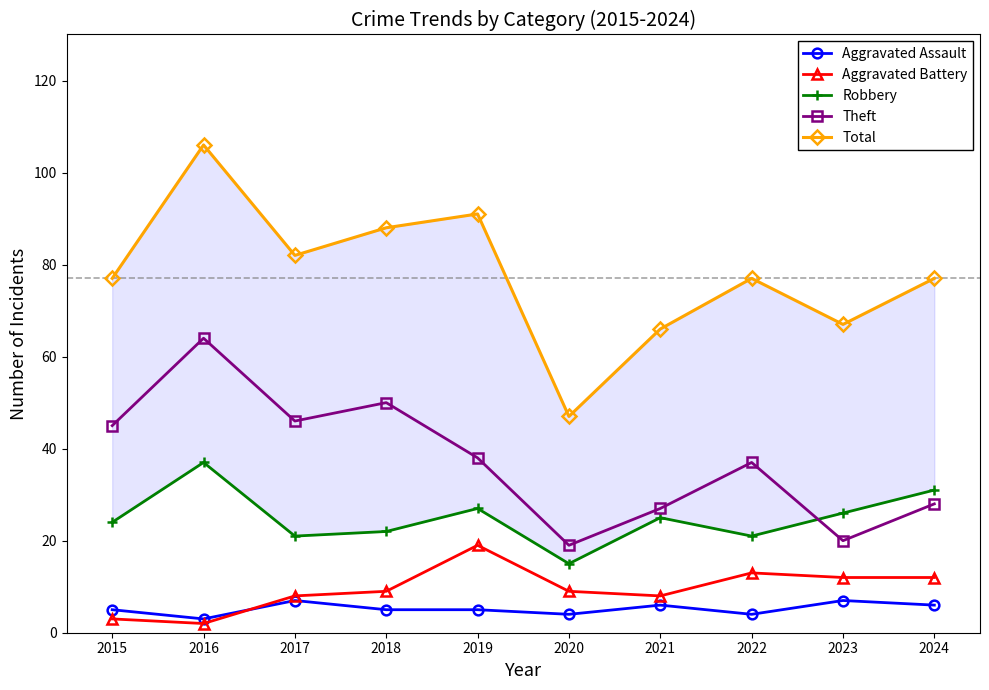

Which series has the widest spread of values?

Total